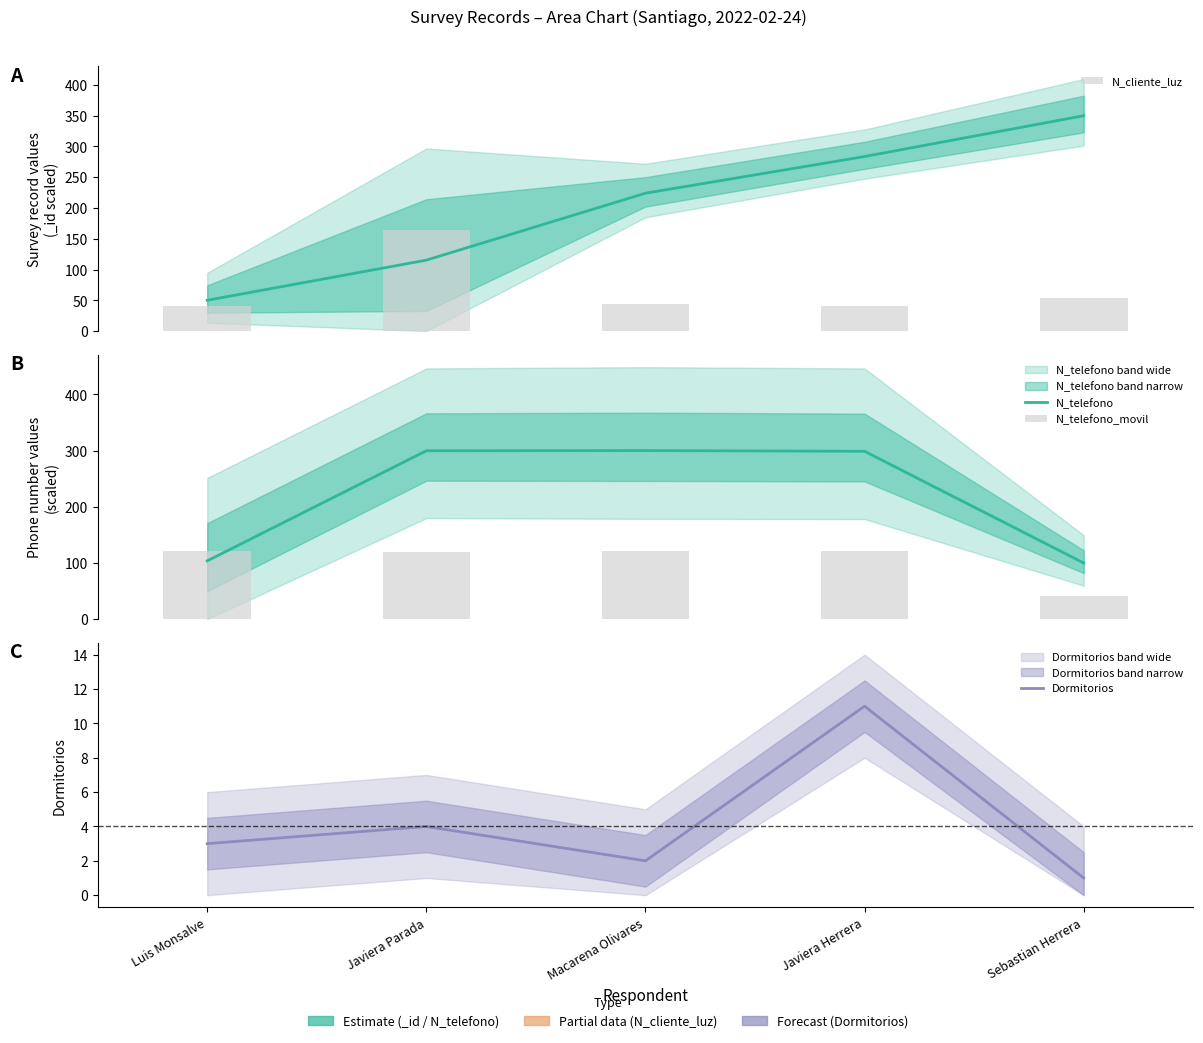

Rank the series by their average value, from lowest to highest.

Dormitorios, N_cliente_luz, N_telefono_movil, N_telefono